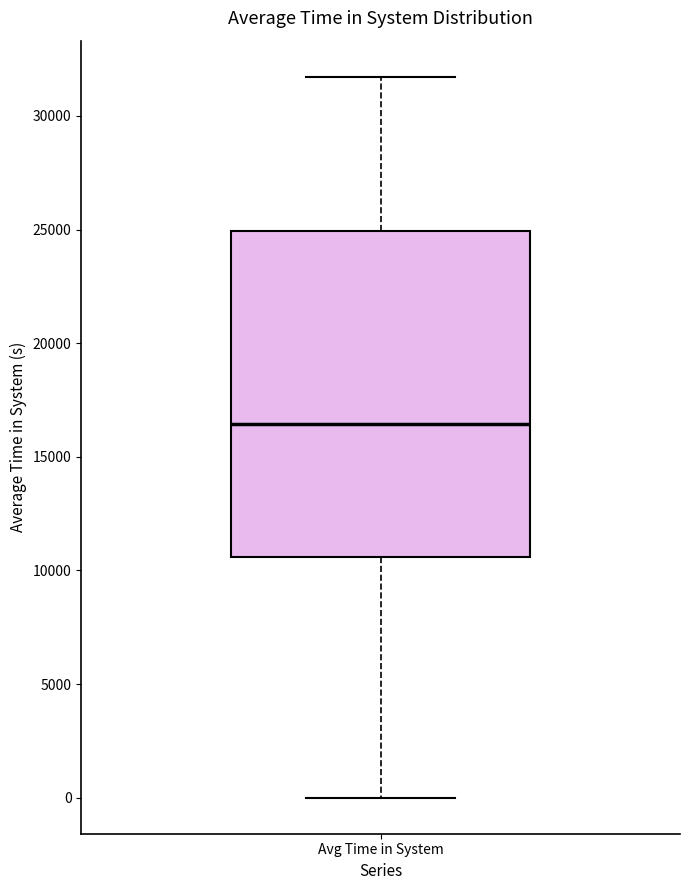

Where does the upper whisker of the box for Avg Time in System end on the y-axis? The values are not printed on the chart, so give them approximately, as read against the axis.

31500